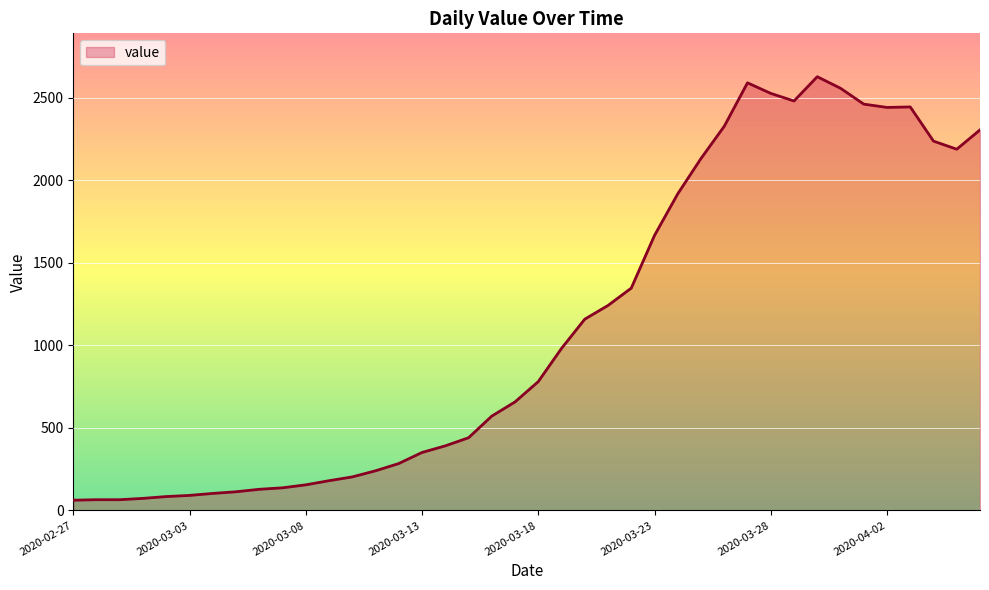

What is the maximum value shown in the chart?

2626